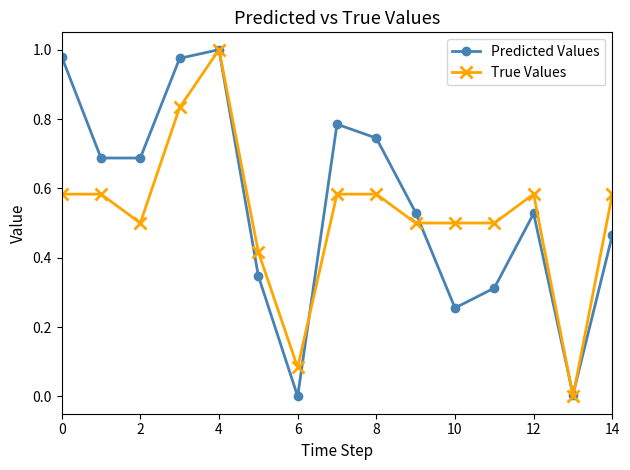

In Predicted Values, how many points are higher than both neighbors (excluding endpoints)?

3